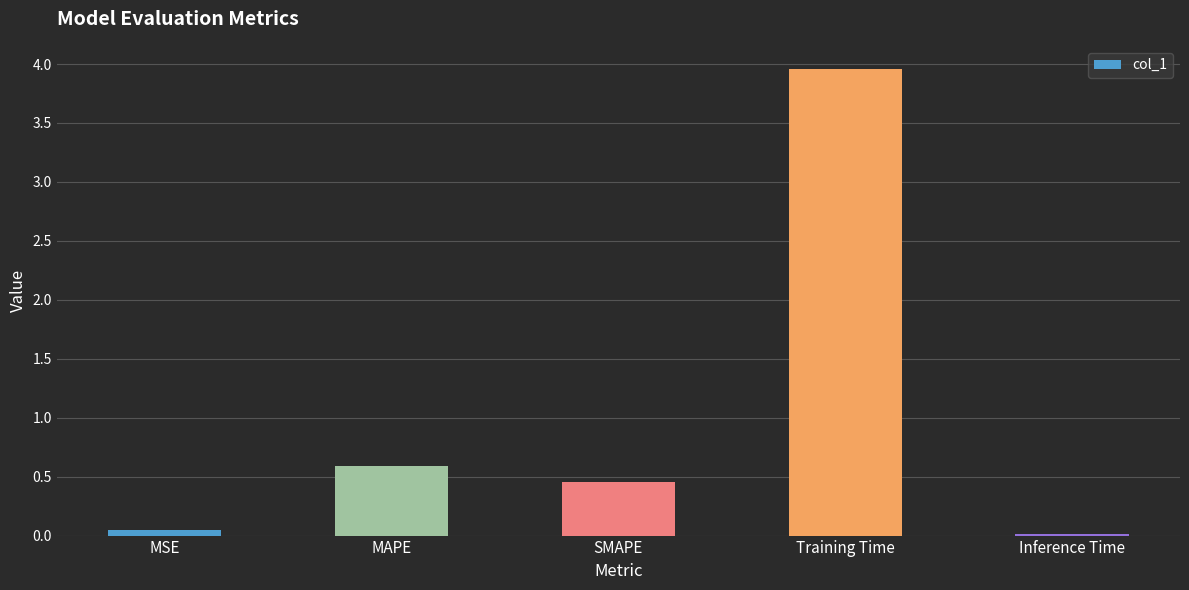

What is the label of the 4th bar from the left?

Training Time